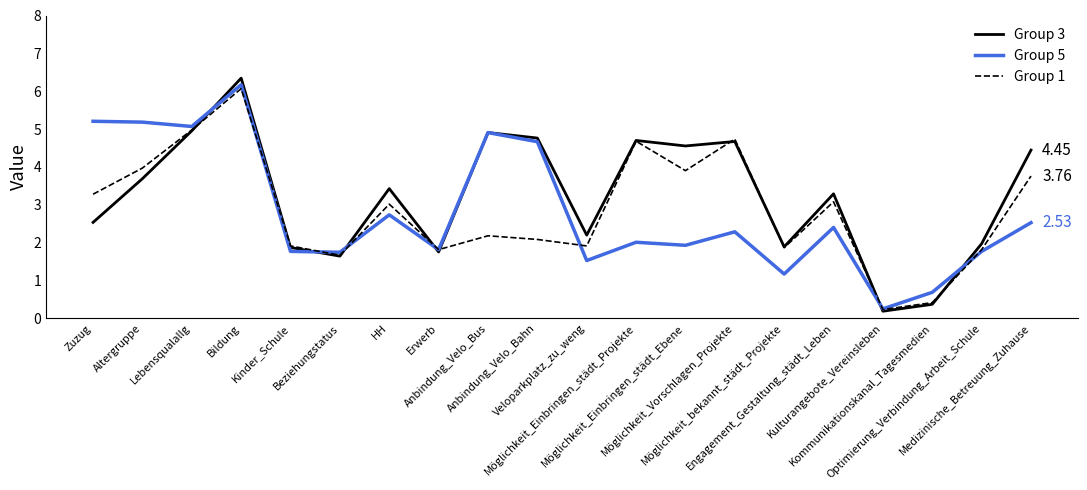

What is the lowest value of the Group 5 series?

0.3